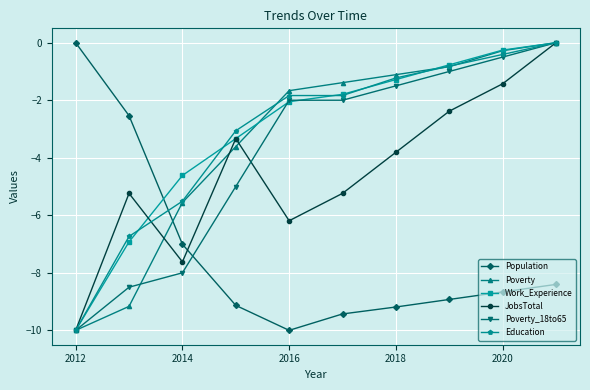

True or false: Poverty_18to65 has more than 1 points higher than both neighbors.

False